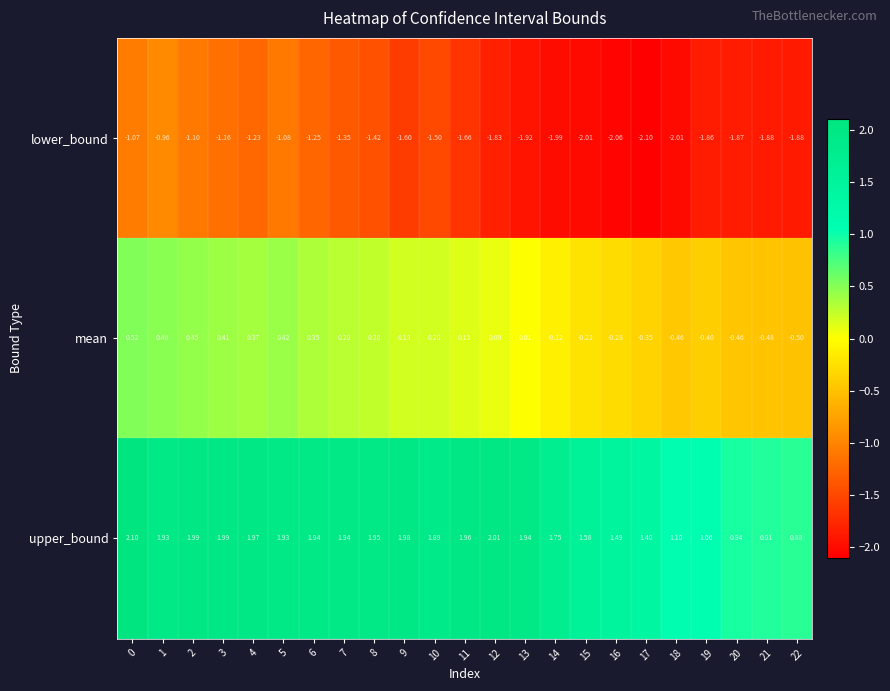

How many distinct data groups are displayed?

3